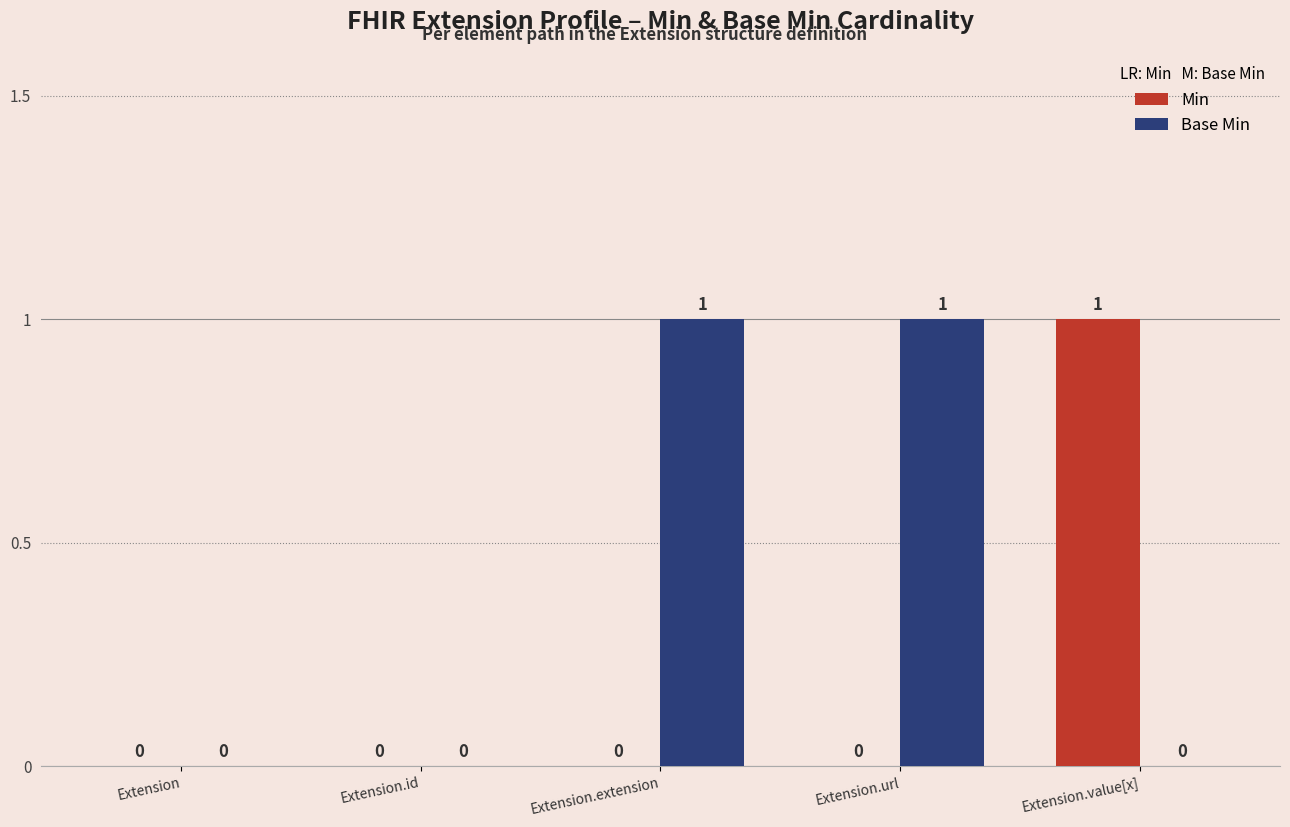

Which series has the largest total across all categories?

Base Min